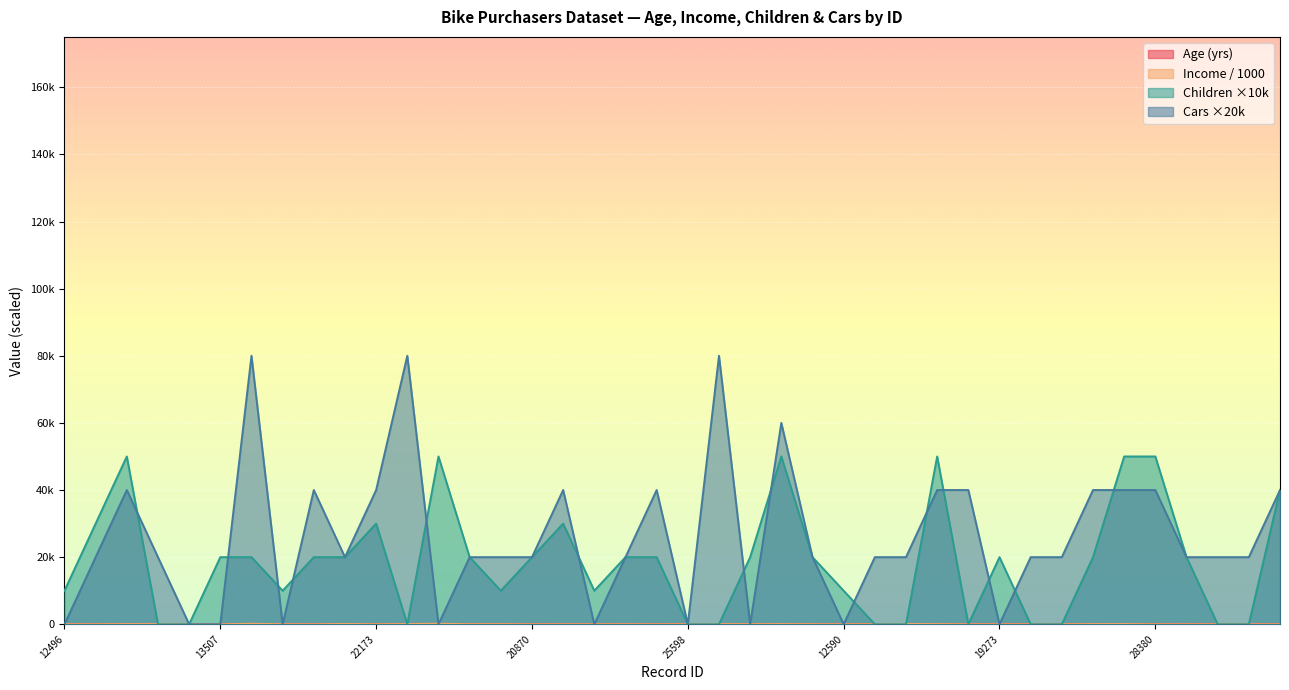

True or false: Cars has a value of 40000 at 23316.

True